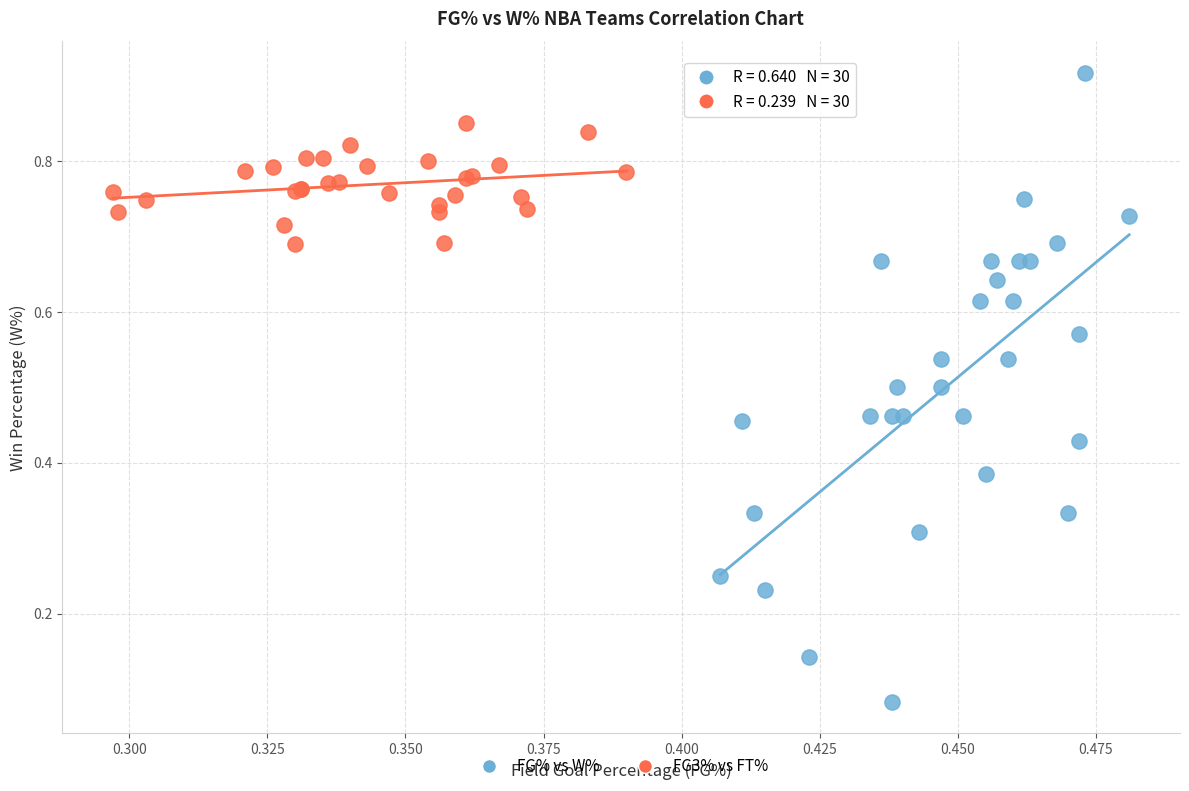

What are all the series names shown in the legend?

FG% vs W%, FG3% vs FT%